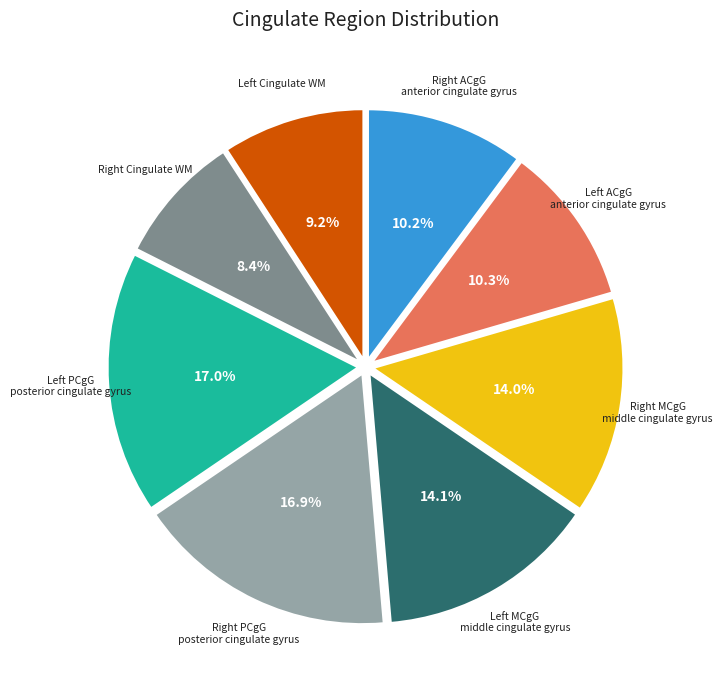

Which category has the smallest portion of the pie?

Right Cingulate WM